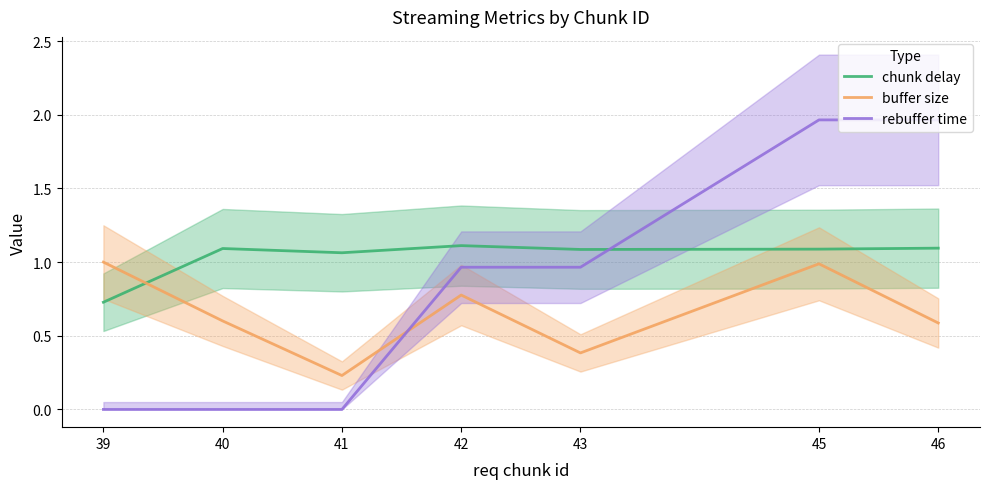

How many lines are shown in the chart?

3